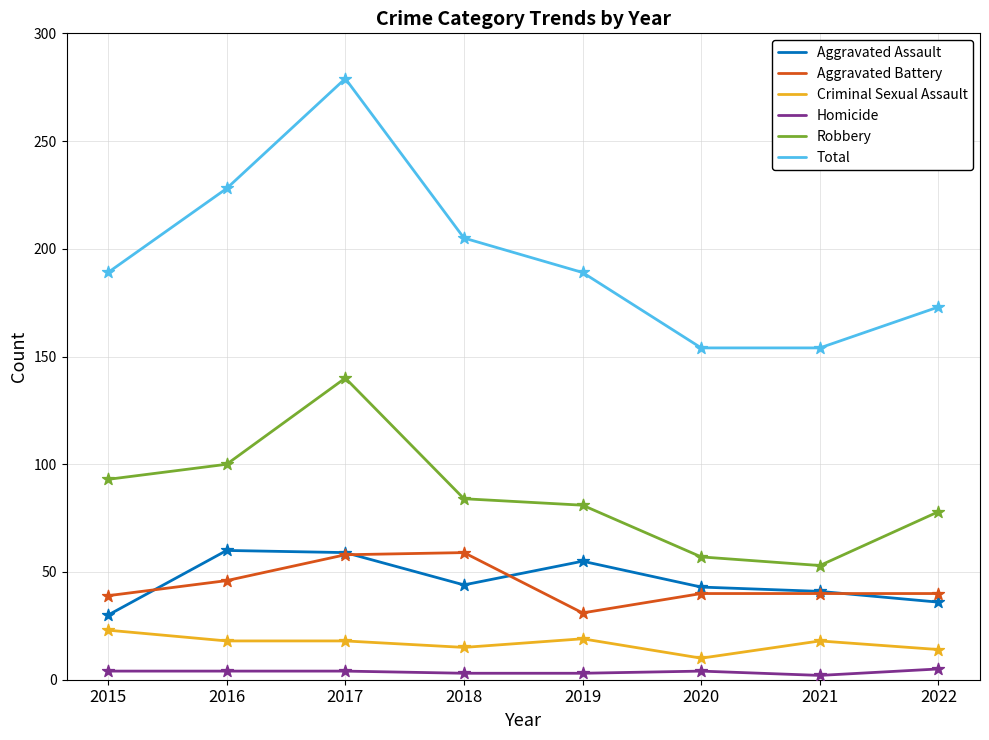

What is the total value across all series at 2018?

410